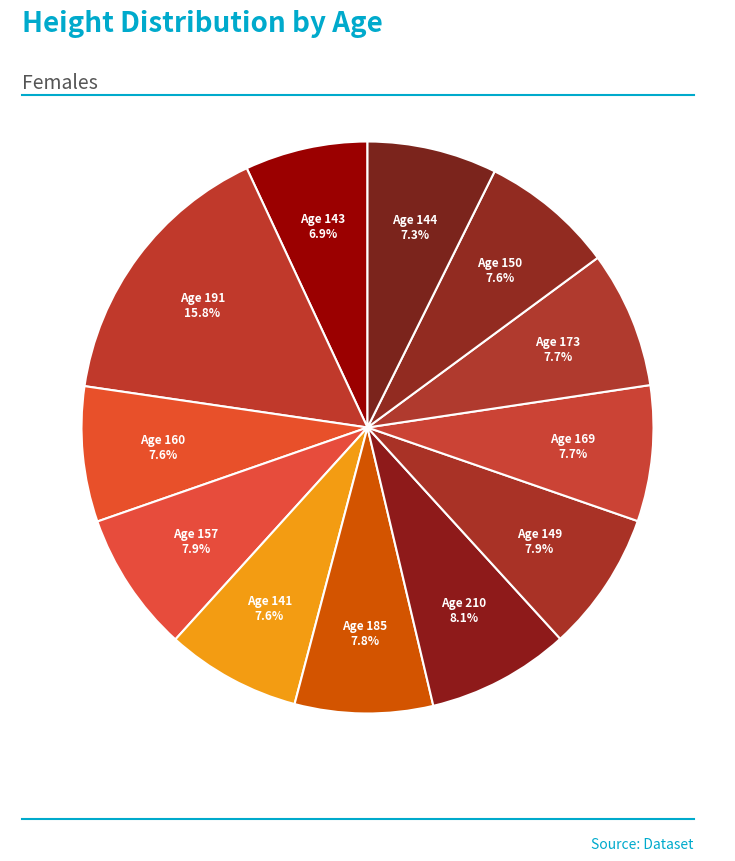

What is the total percentage of Age 173 and Age 150?

15.3%